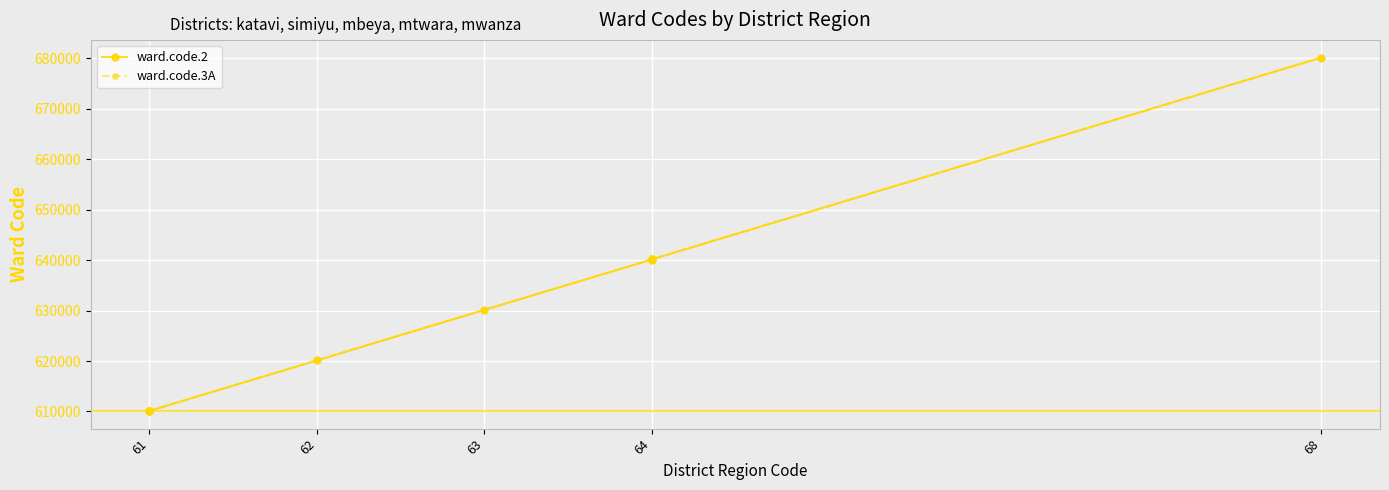

What is the sum of all ward.code.3A values?

5680998